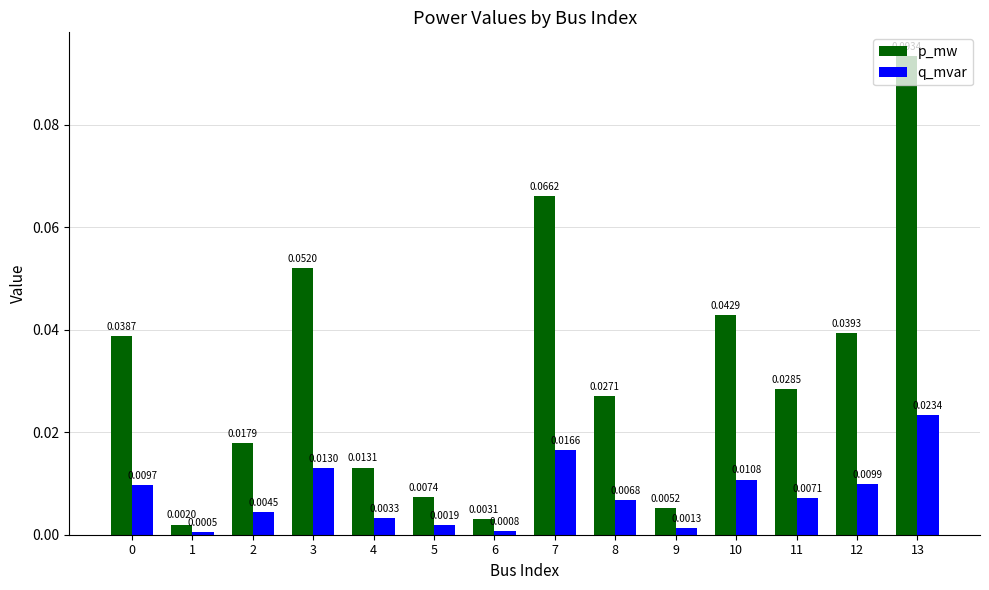

List the series in order of their overall mean, lowest first.

q_mvar, p_mw